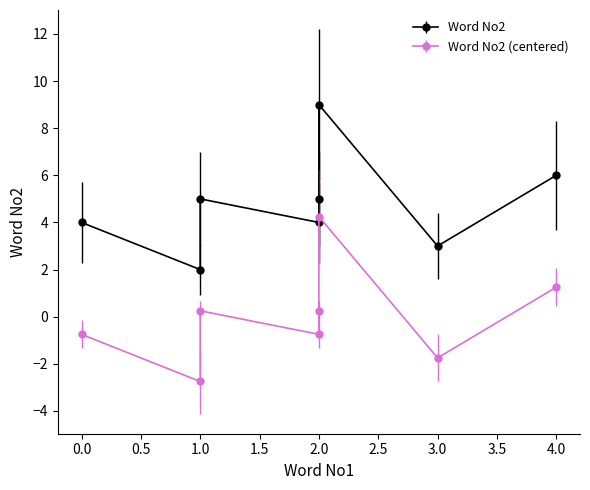

What is the sum of all values?

38